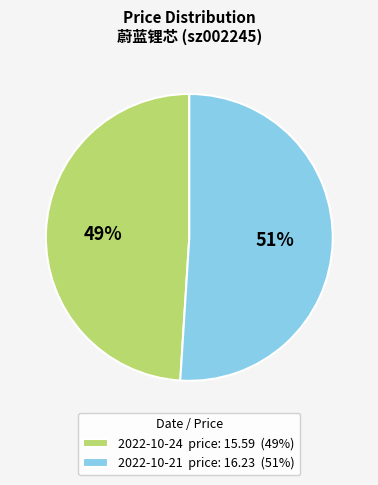

To the nearest percent, what is the average slice percentage?

50%